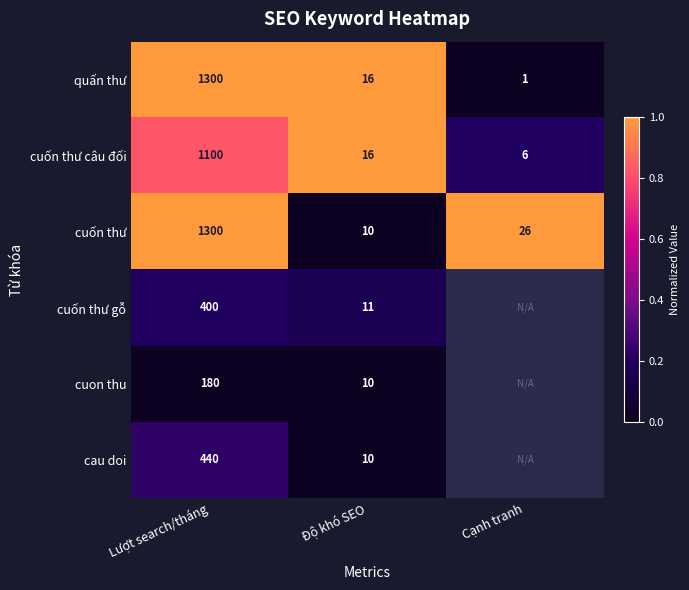

How many series are shown in this chart?

6